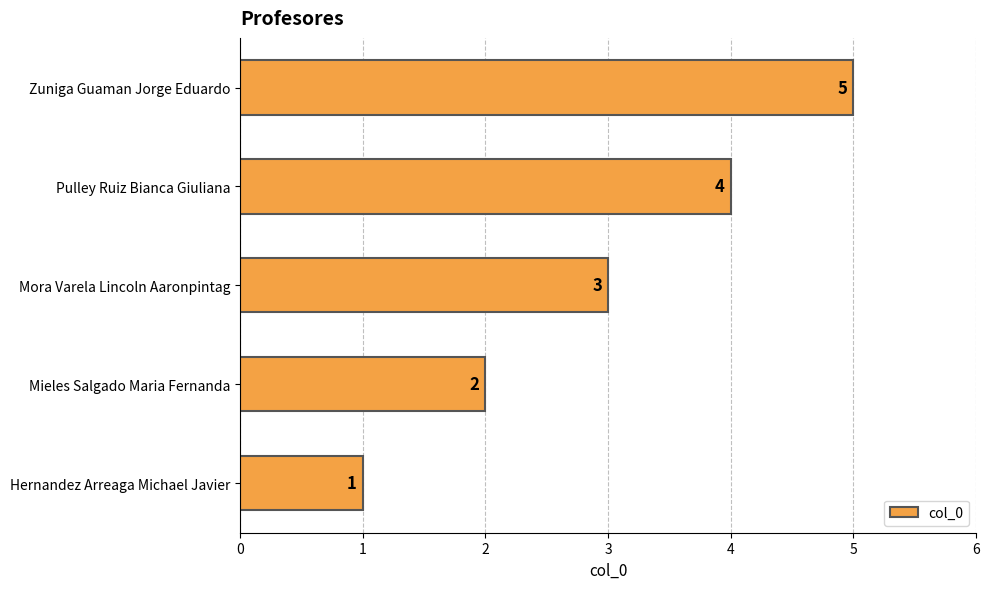

Count the number of categories in the chart.

5